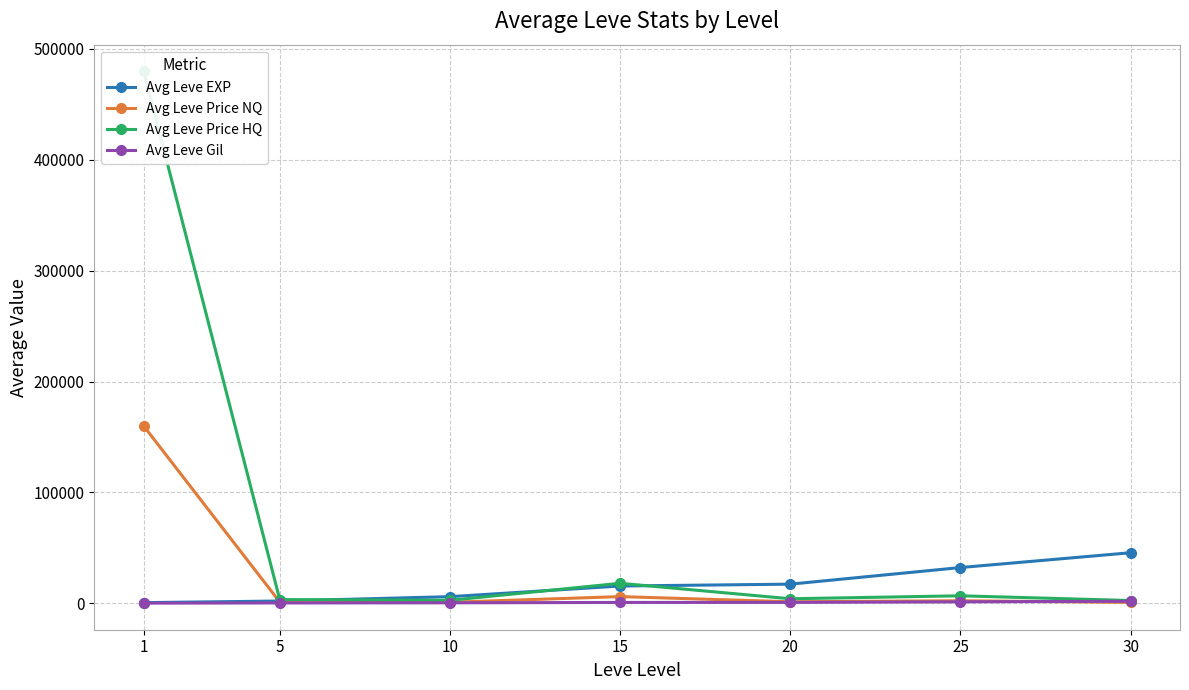

At which category does Avg Leve Price HQ reach its first local peak?

15